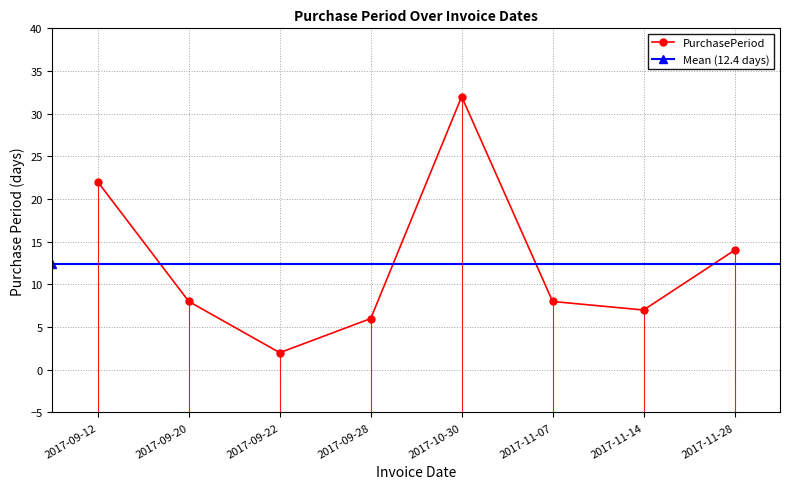

Rank the categories by value from lowest to highest.

2017-09-22, 2017-09-28, 2017-11-14, 2017-09-20, 2017-11-07, 2017-11-28, 2017-09-12, 2017-10-30